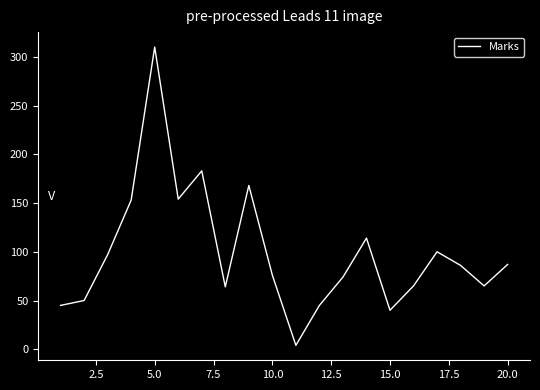

What is the maximum value shown in the chart?

310